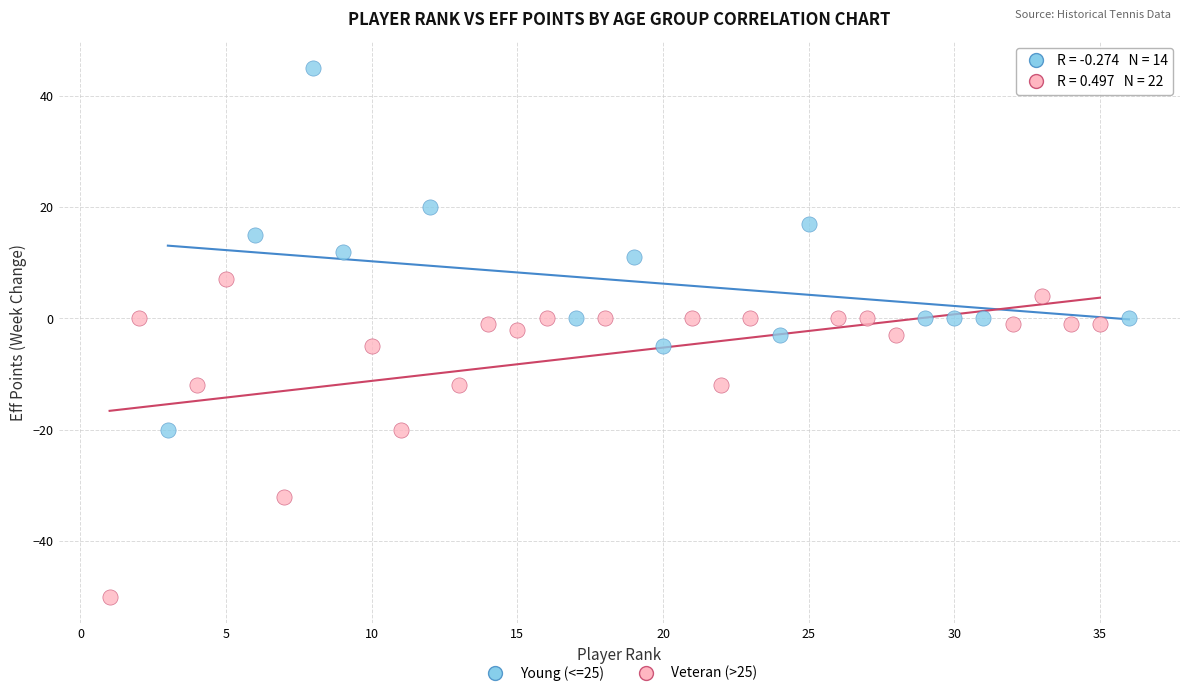

What are all the series names shown in the legend?

Young (<=25), Veteran (>25)